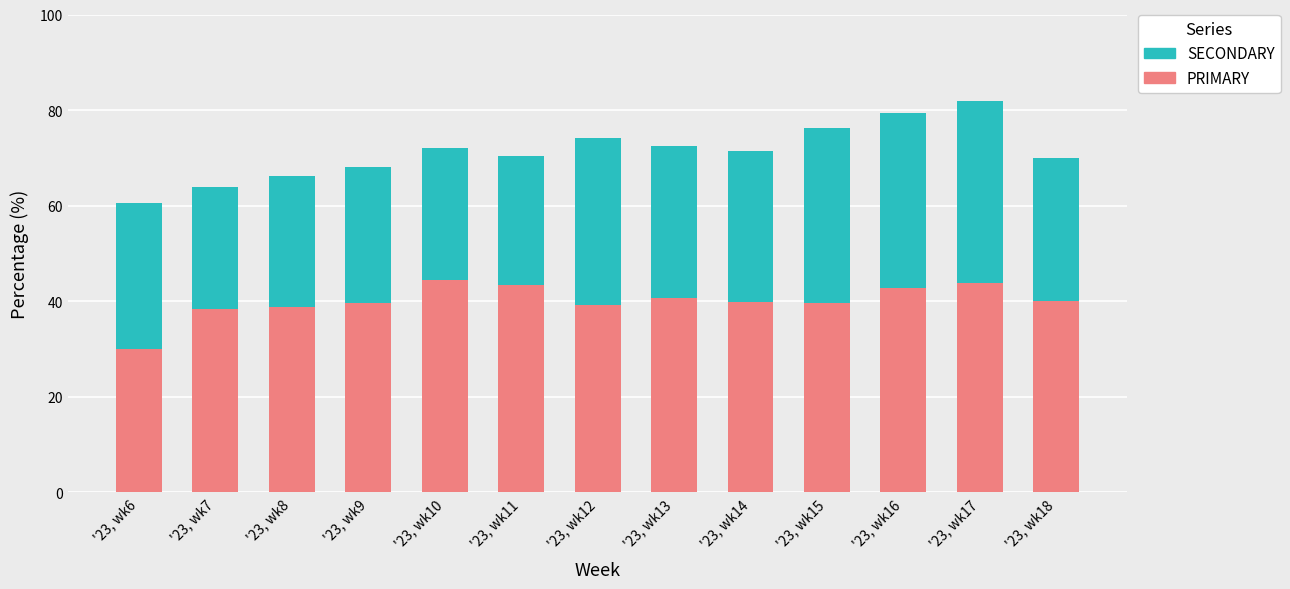

Count the number of categories in the chart.

13